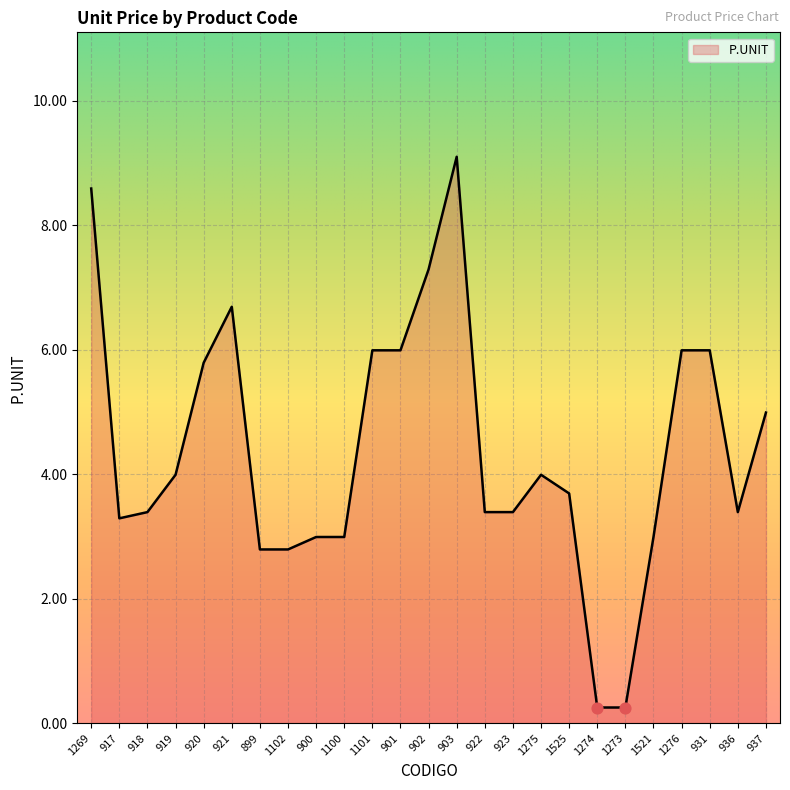

What is the change in value from 918 to 1101?

+2.6